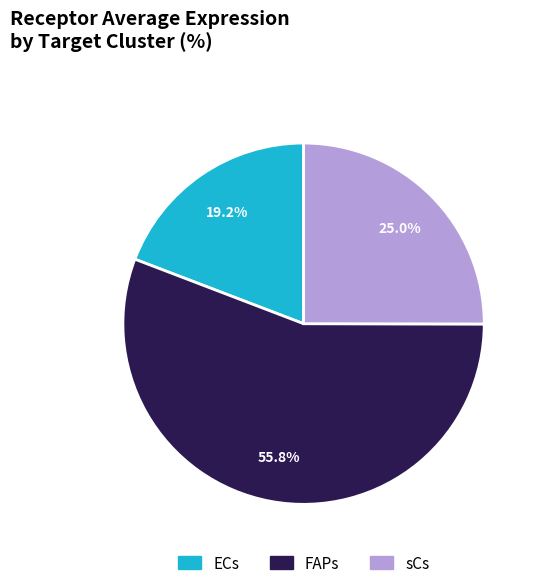

Is the sum of sCs and FAPs greater than half?

Yes